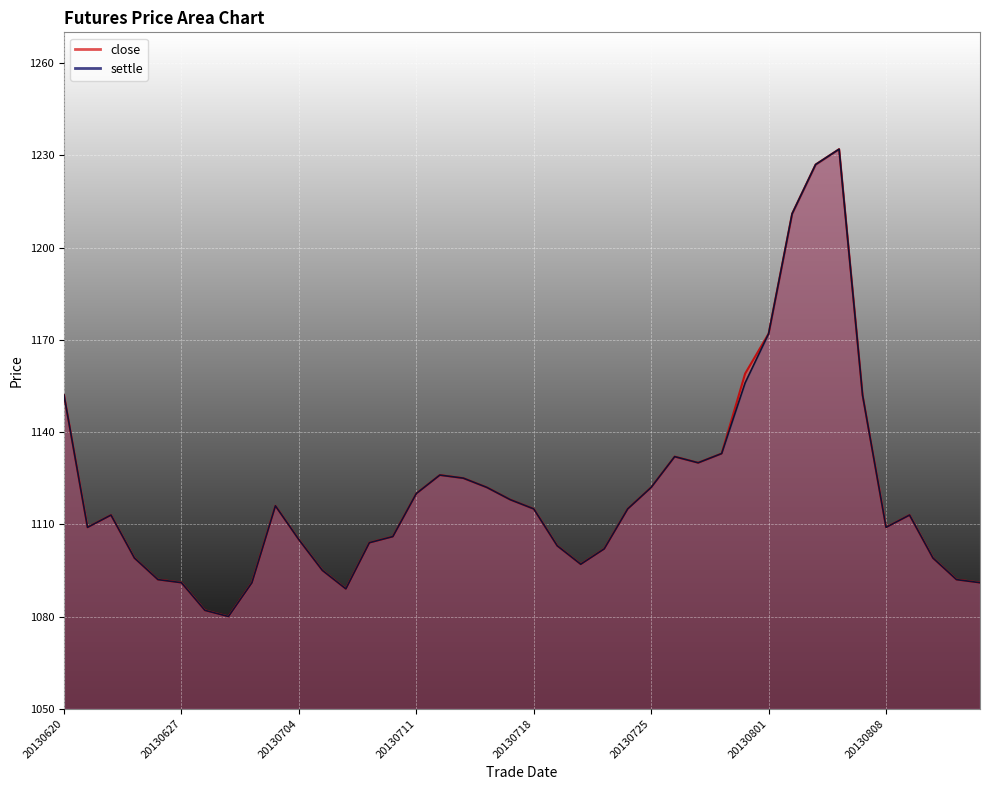

List the labels in order of close value, smallest first.

20130701, 20130628, 20130708, 20130627, 20130702, 20130814, 20130626, 20130813, 20130705, 20130722, 20130625, 20130812, 20130723, 20130719, 20130709, 20130704, 20130710, 20130621, 20130808, 20130624, 20130809, 20130718, 20130724, 20130703, 20130717, 20130711, 20130716, 20130725, 20130715, 20130712, 20130729, 20130726, 20130730, 20130620, 20130807, 20130731, 20130801, 20130802, 20130805, 20130806